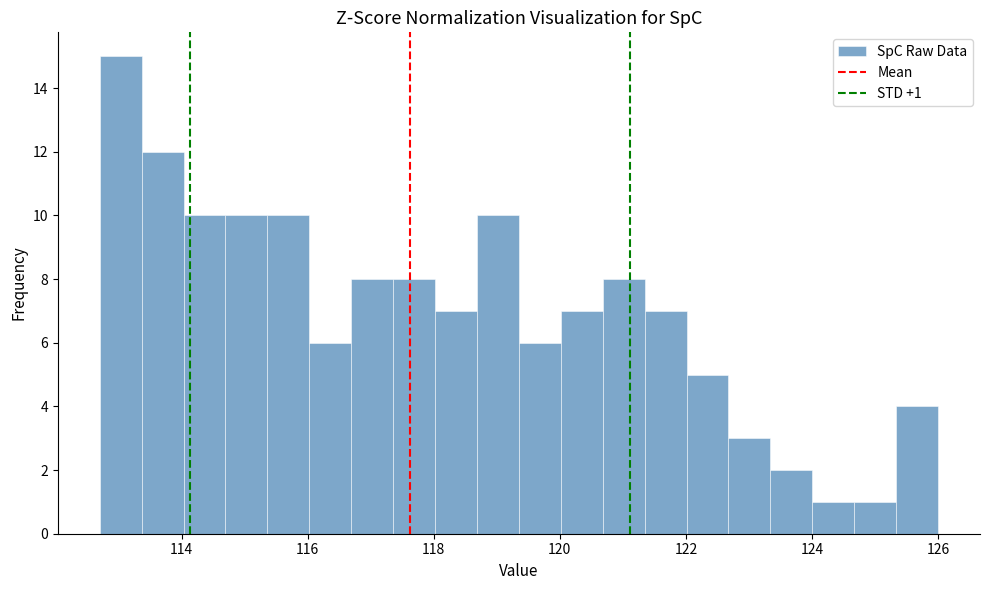

Read against the x-axis, roughly where is the centre of the tallest bar?

113.0